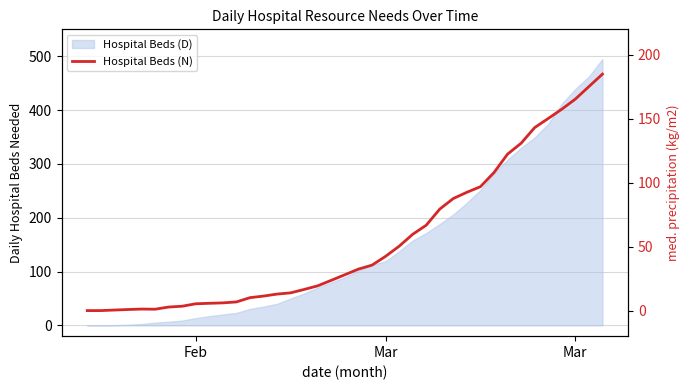

How many categories are shown in the chart?

39